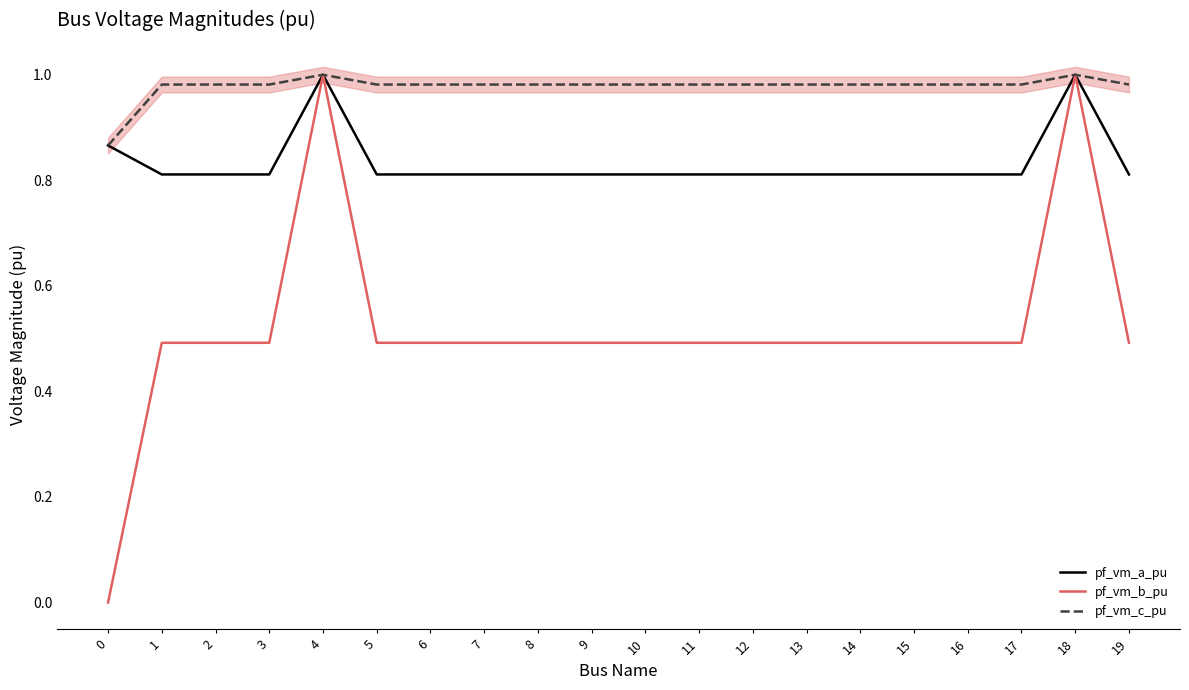

Reading left to right, what are all the values shown in this chart?

pf_vm_a_pu: 0=0.9	1=0.8	2=0.8	3=0.8	4=1.0	5=0.8	6=0.8	7=0.8	8=0.8	9=0.8	10=0.8	11=0.8	12=0.8	13=0.8	14=0.8	15=0.8	16=0.8	17=0.8	18=1.0	19=0.8
pf_vm_b_pu: 0=0.0	1=0.5	2=0.5	3=0.5	4=1.0	5=0.5	6=0.5	7=0.5	8=0.5	9=0.5	10=0.5	11=0.5	12=0.5	13=0.5	14=0.5	15=0.5	16=0.5	17=0.5	18=1.0	19=0.5
pf_vm_c_pu: 0=0.9	1=1.0	2=1.0	3=1.0	4=1.0	5=1.0	6=1.0	7=1.0	8=1.0	9=1.0	10=1.0	11=1.0	12=1.0	13=1.0	14=1.0	15=1.0	16=1.0	17=1.0	18=1.0	19=1.0